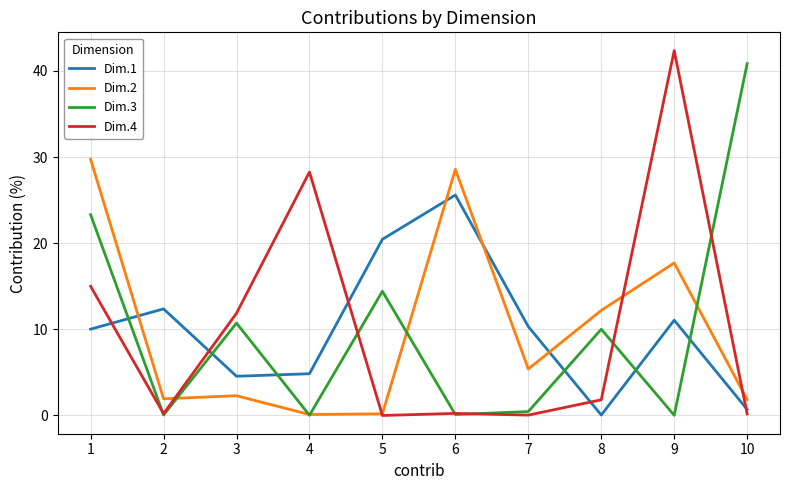

Which series ends up on top after the final intersection of Dim.2 and Dim.4?

Dim.2